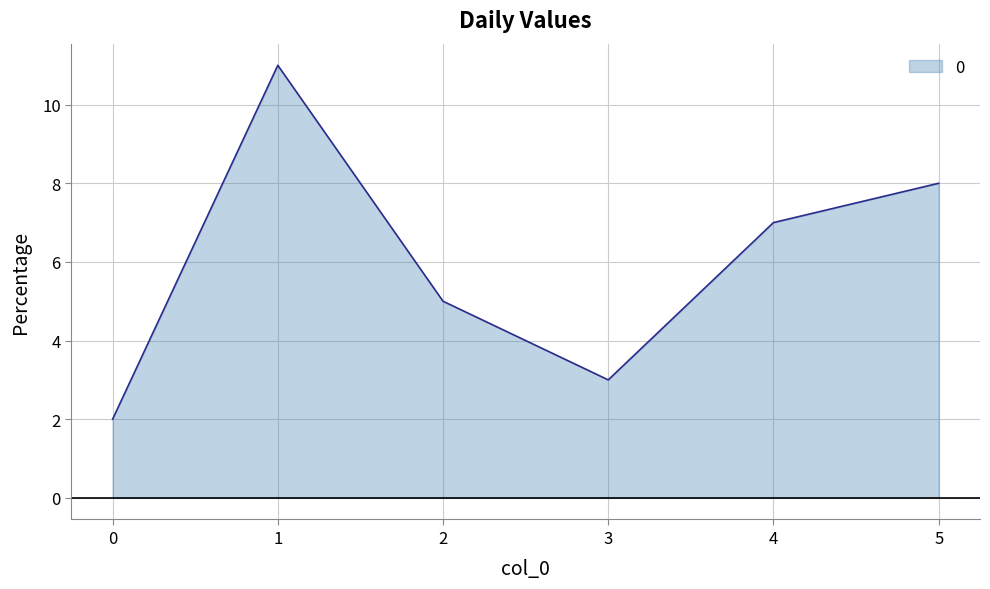

What is the minimum value shown in the chart?

2